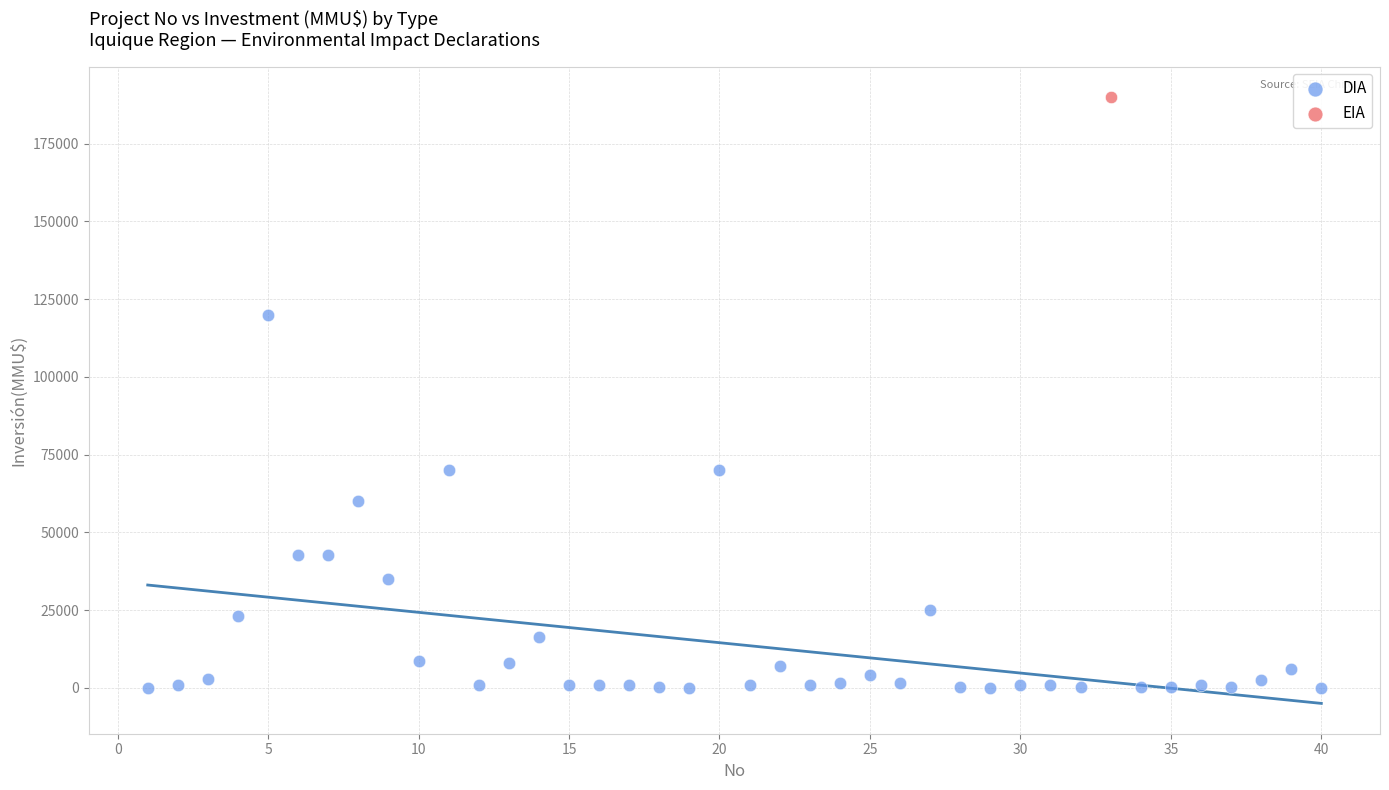

What are all the series names shown in the legend?

DIA, EIA